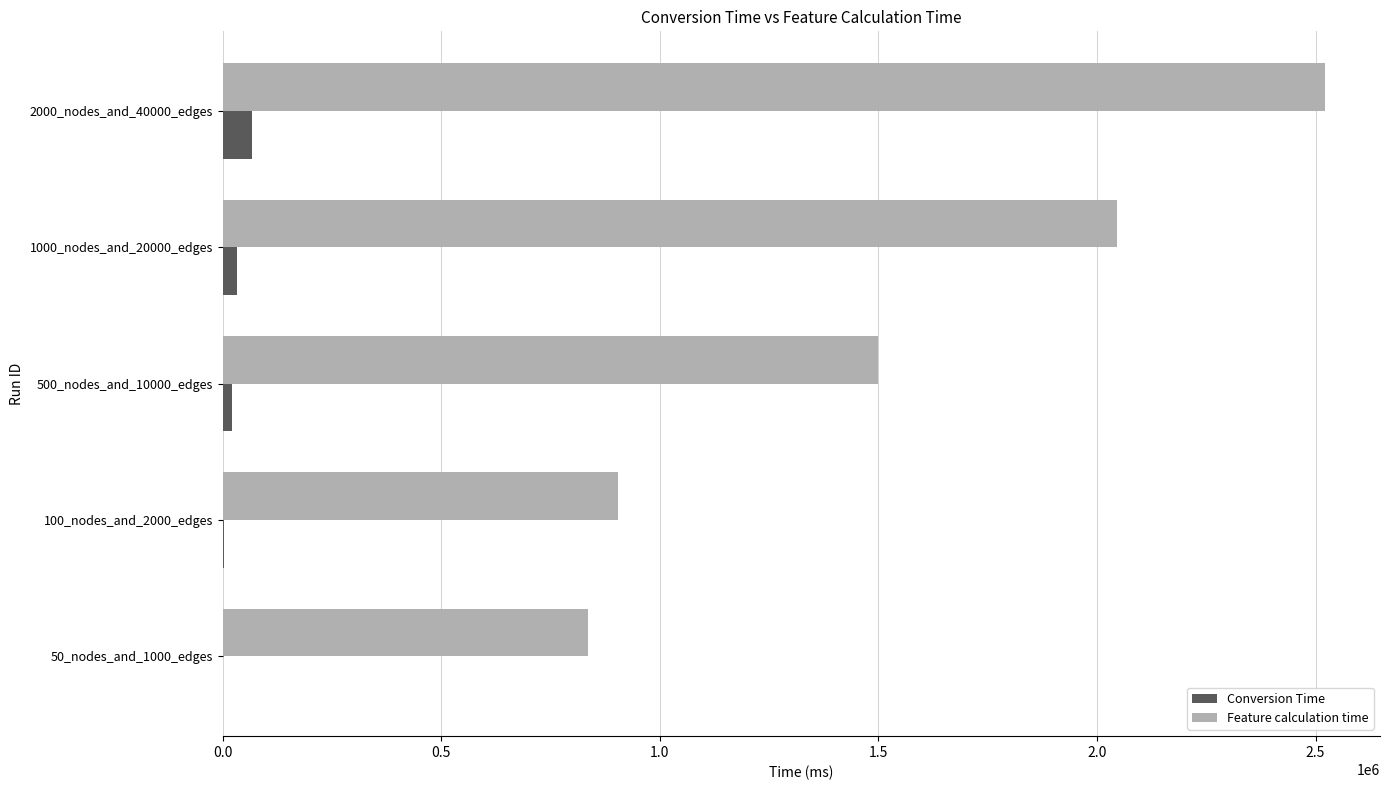

Where is Feature calculation time nearest to the value 1678696?

500_nodes_and_10000_edges